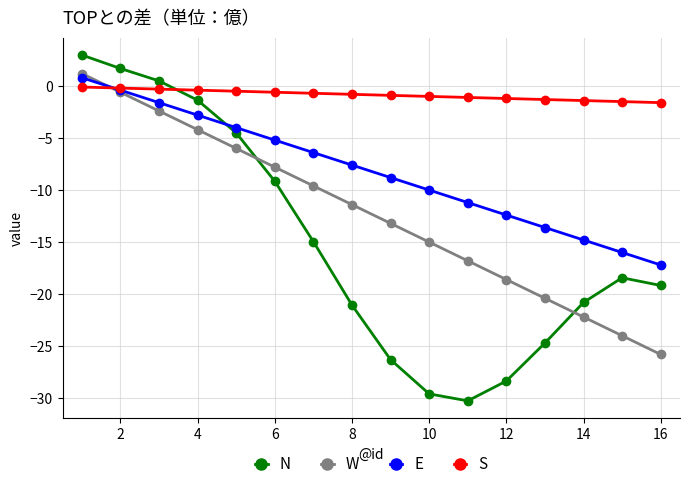

True or false: W has more than 1 interior local peaks.

False